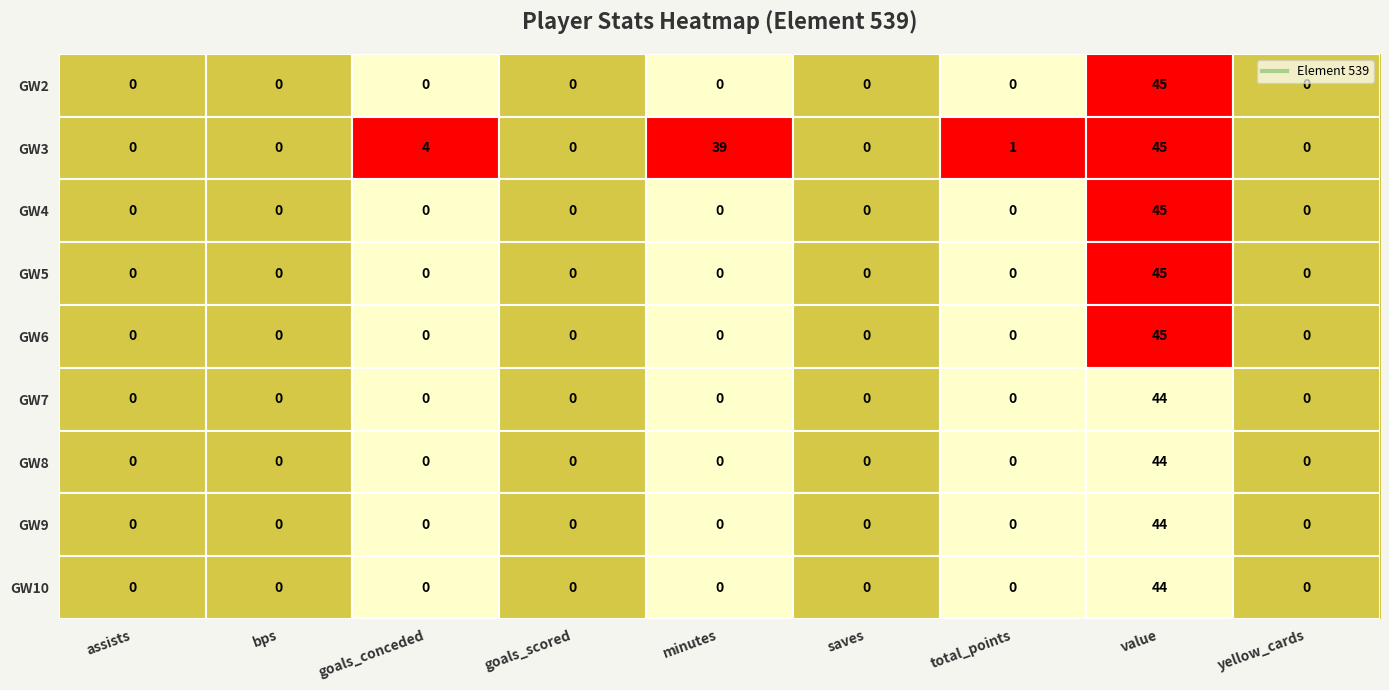

How many distinct data groups are displayed?

9